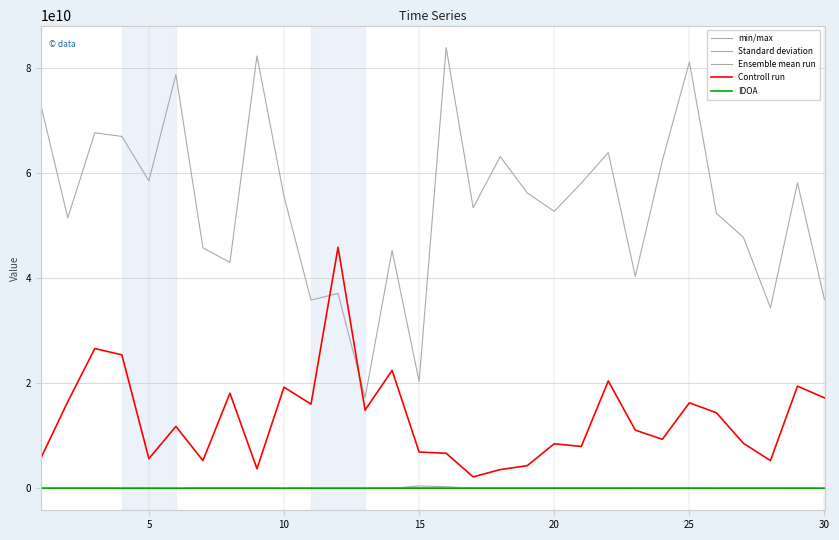

True or false: IDOA has more than 0 points higher than both neighbors.

True